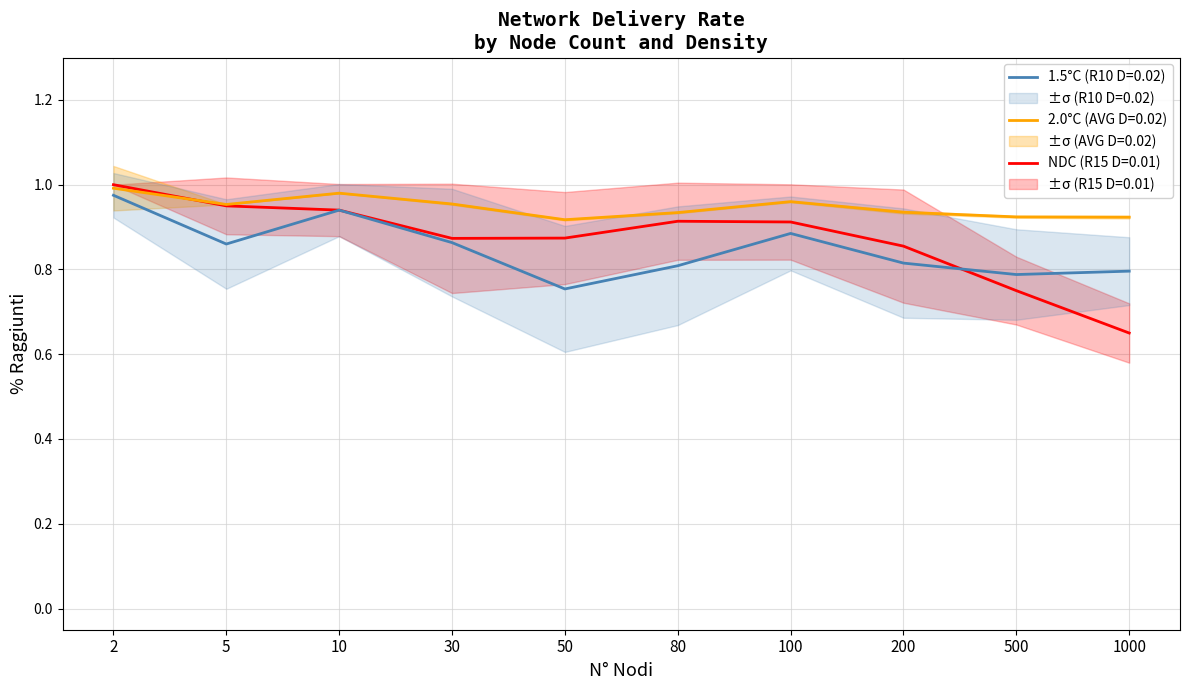

Which series has the largest total across all categories?

AVG %Raggiunti (D=0.02)